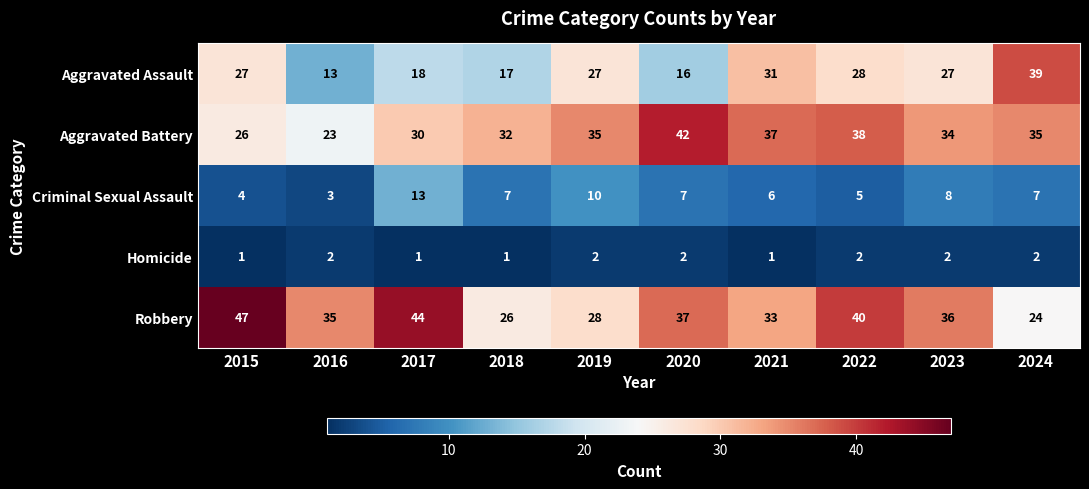

What is the sum of the Aggravated Assault values at 2021 and 2020?

47